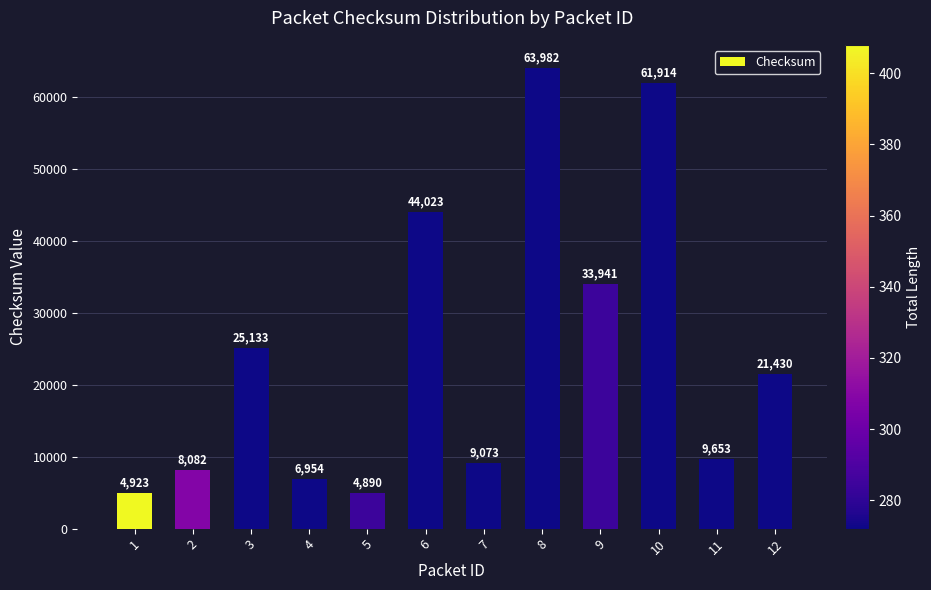

List the labels in order of value, smallest first.

5, 1, 4, 2, 7, 11, 12, 3, 9, 6, 10, 8